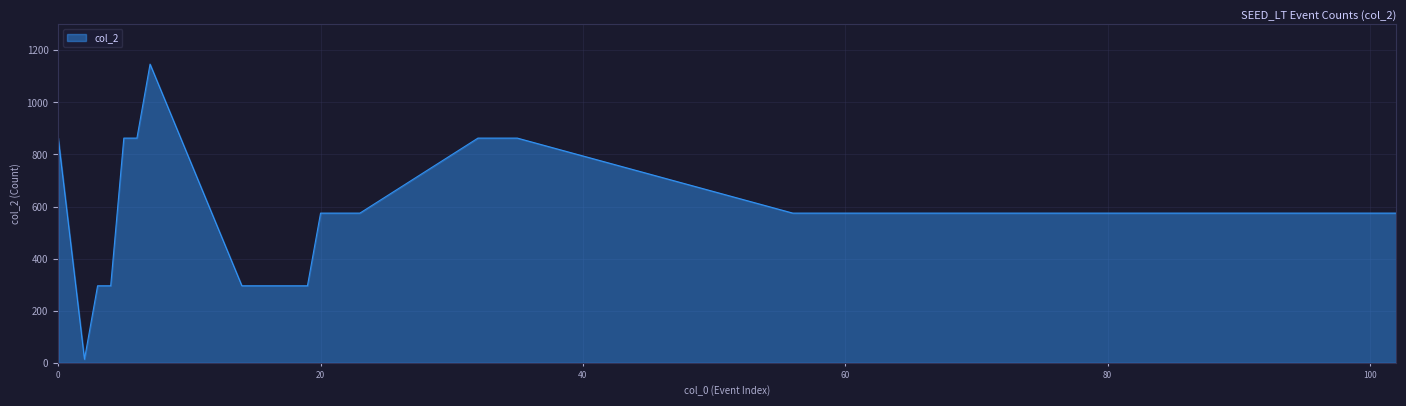

What is the difference between the maximum and minimum values?

1133